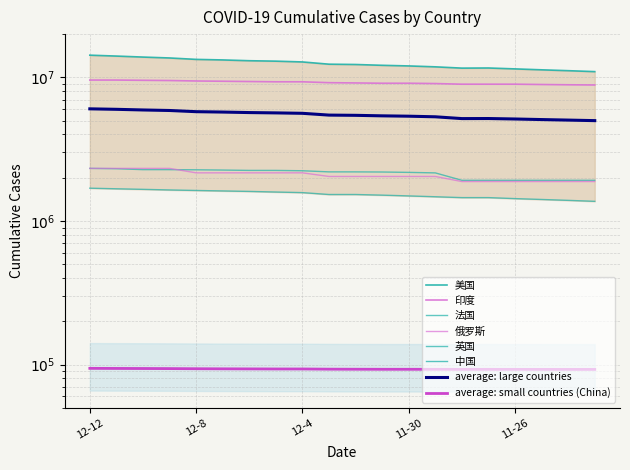

Does the chart have visible grid lines?

Yes